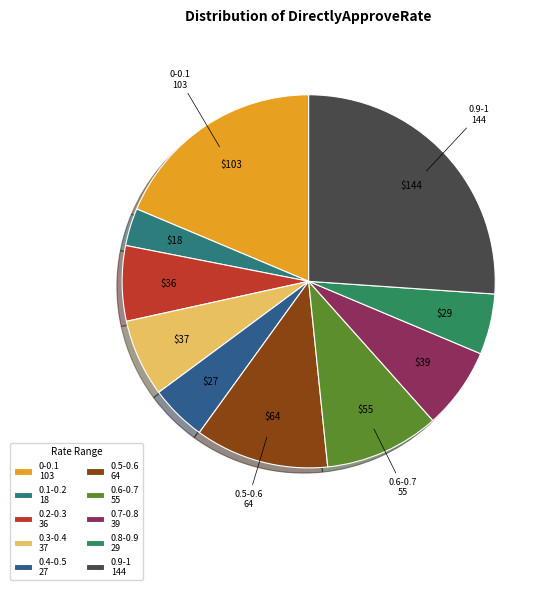

Does any single category account for the majority?

No